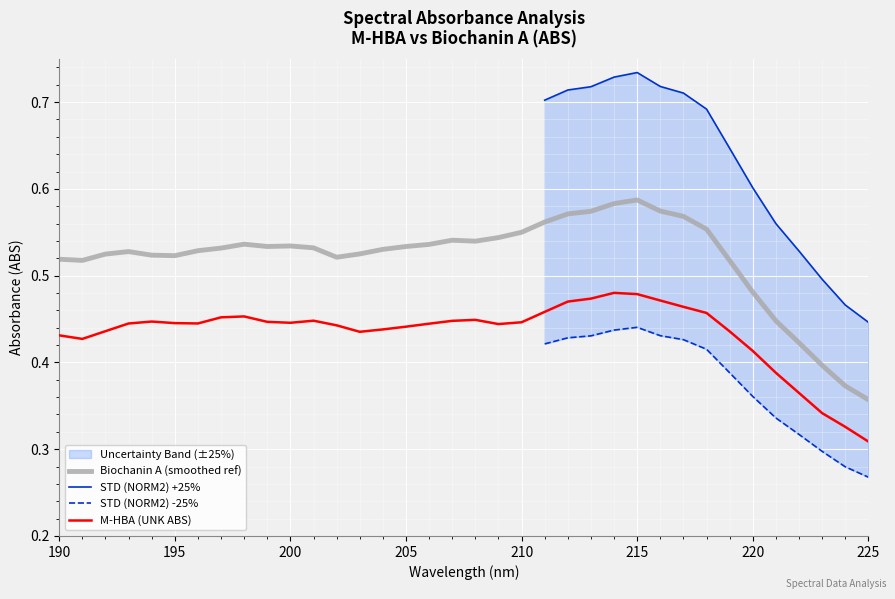

Is the value of M-HBA at 203 greater than the value of Biochanin A at 212?

No